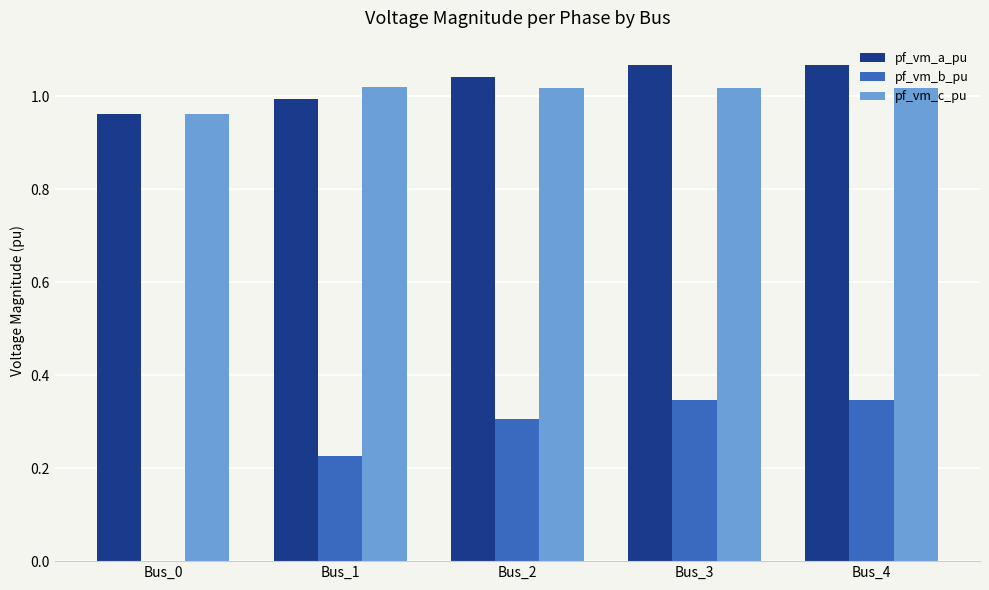

How many groups of bars are there?

5